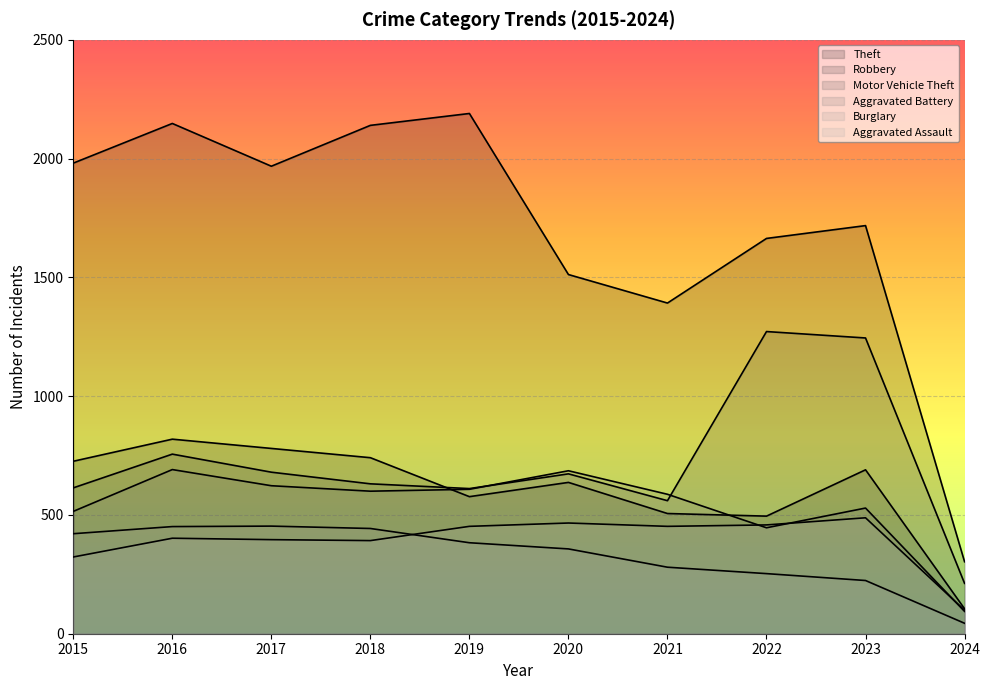

True or false: Burglary has a value of 357 at 2020.

True